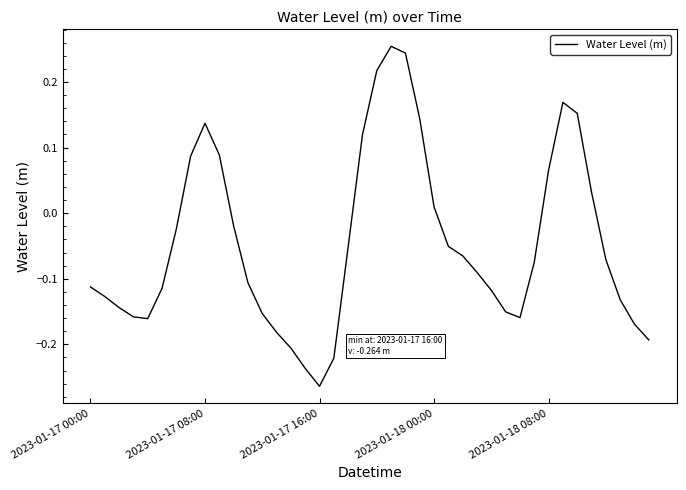

What is the difference between the maximum and minimum values?

0.5